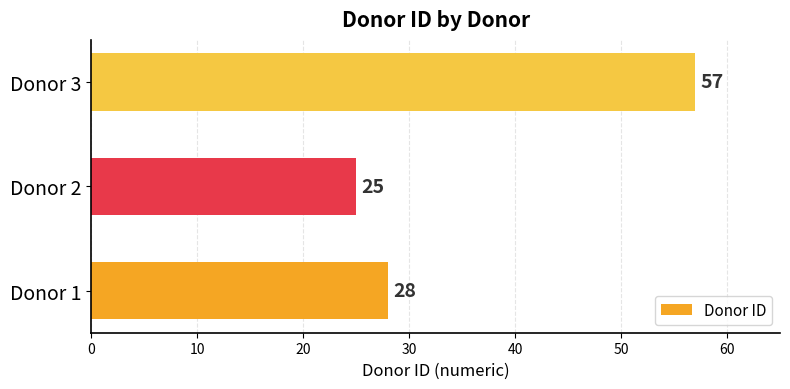

Which label corresponds to the smallest value in the chart?

Donor 2